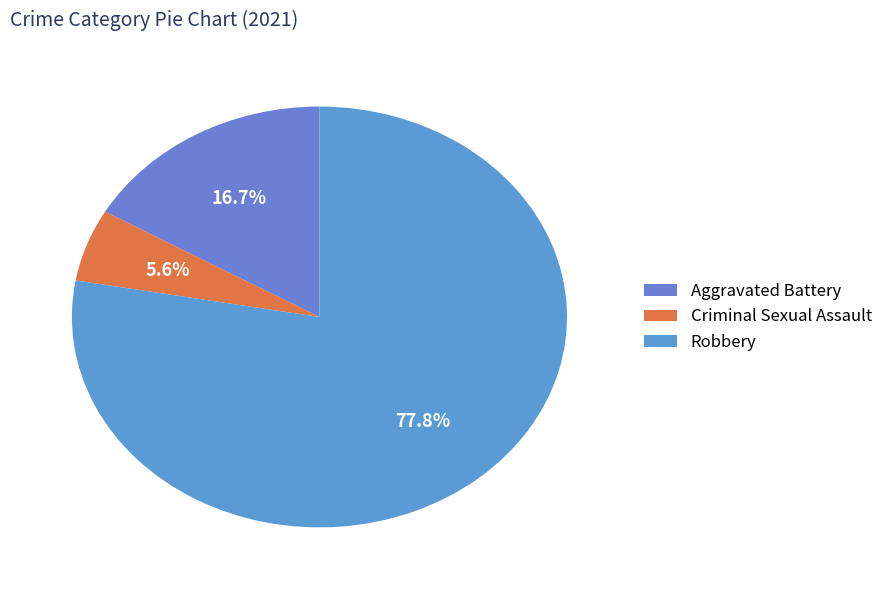

Does Criminal Sexual Assault represent more than half of the total?

No